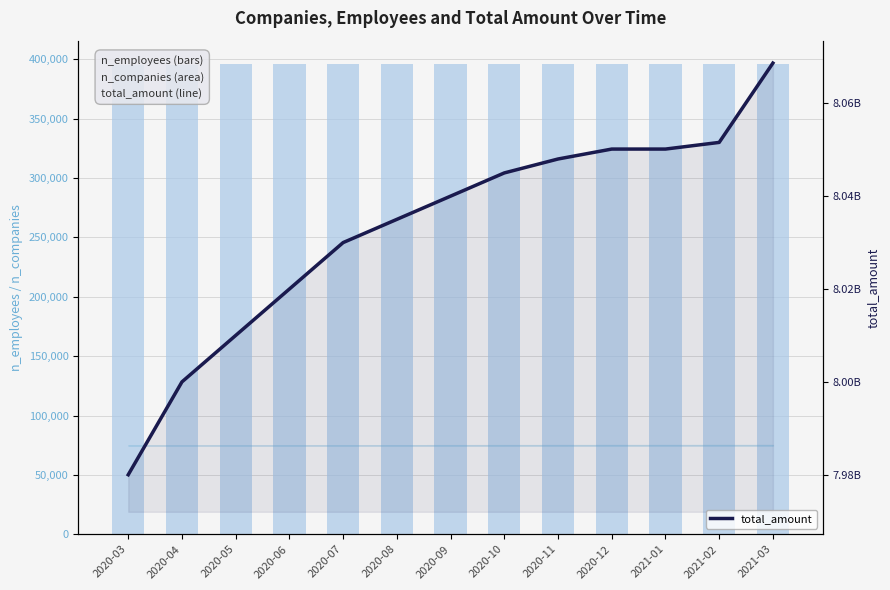

Between 2021-01 and 2020-05, which is larger?

2021-01